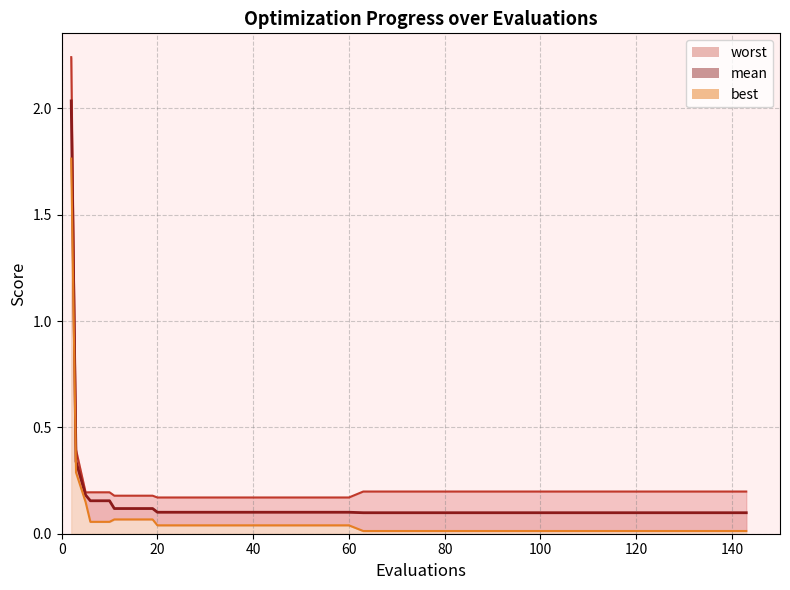

Reading left to right, what are all the values shown in this chart?

mean: 2.0	0.3	0.2	0.2	0.2	0.1	0.1	0.1	0.1	0.1	0.1	0.1	0.1	0.1	0.1	0.1	0.1	0.1	0.1	0.1	0.1	0.1	0.1	0.1	0.1	0.1	0.1	0.1	0.1	0.1	0.1	0.1	0.1	0.1	0.1	0.1	0.1	0.1	0.1	0.1
best: 1.8	0.3	0.1	0.1	0.1	0.1	0.1	0.1	0.0	0.0	0.0	0.0	0.0	0.0	0.0	0.0	0.0	0.0	0.0	0.0	0.0	0.0	0.0	0.0	0.0	0.0	0.0	0.0	0.0	0.0	0.0	0.0	0.0	0.0	0.0	0.0	0.0	0.0	0.0	0.0
worst: 2.2	0.4	0.2	0.2	0.2	0.2	0.2	0.2	0.2	0.2	0.2	0.2	0.2	0.2	0.2	0.2	0.2	0.2	0.2	0.2	0.2	0.2	0.2	0.2	0.2	0.2	0.2	0.2	0.2	0.2	0.2	0.2	0.2	0.2	0.2	0.2	0.2	0.2	0.2	0.2